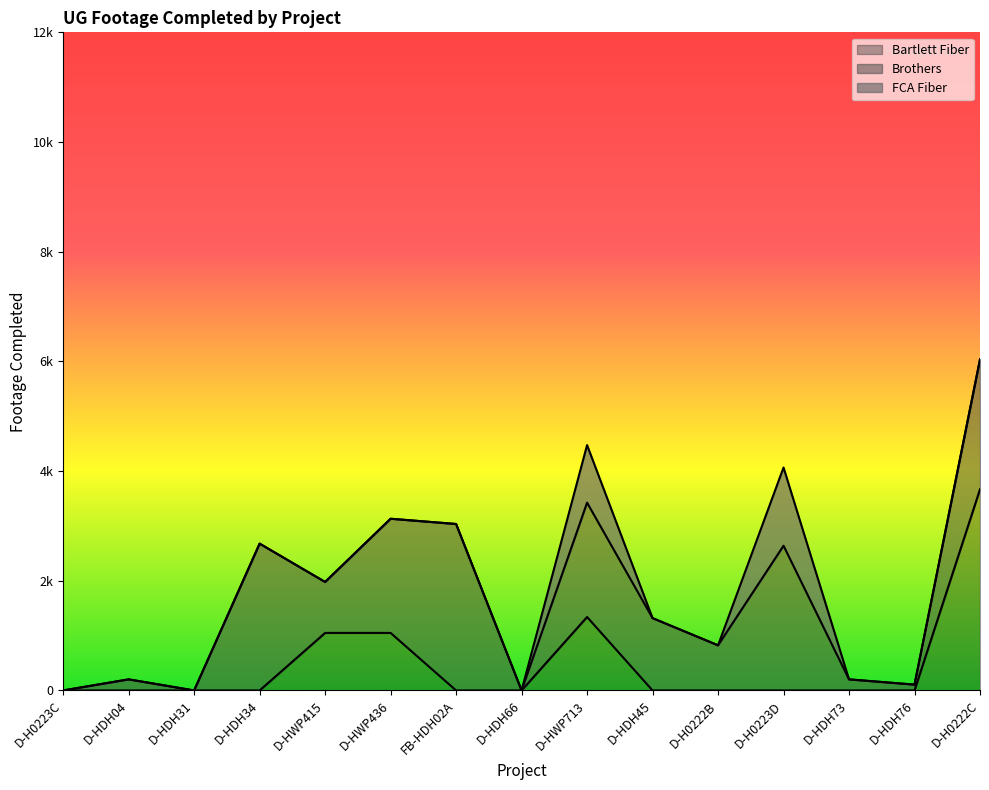

What is the average value of the Bartlett Fiber series?

474